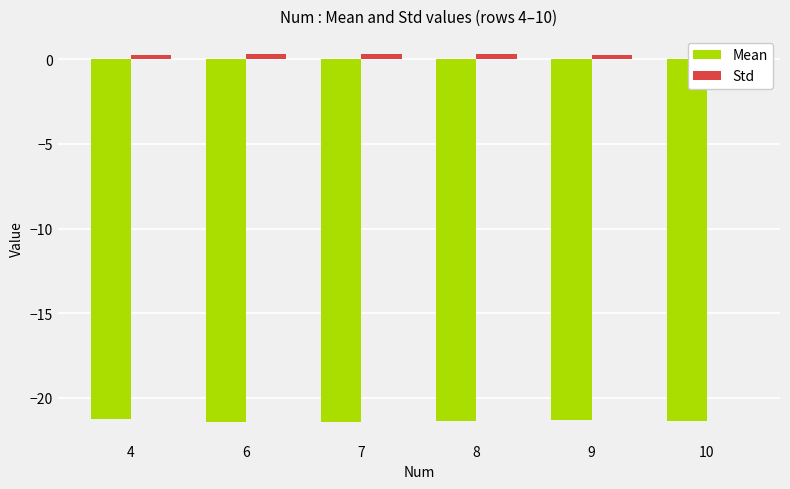

What is the sum of all Std values?

1.7